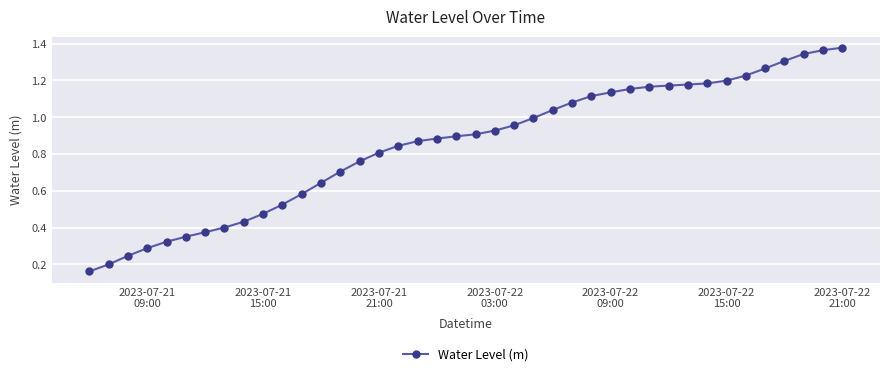

What is the sum of all values?

33.9